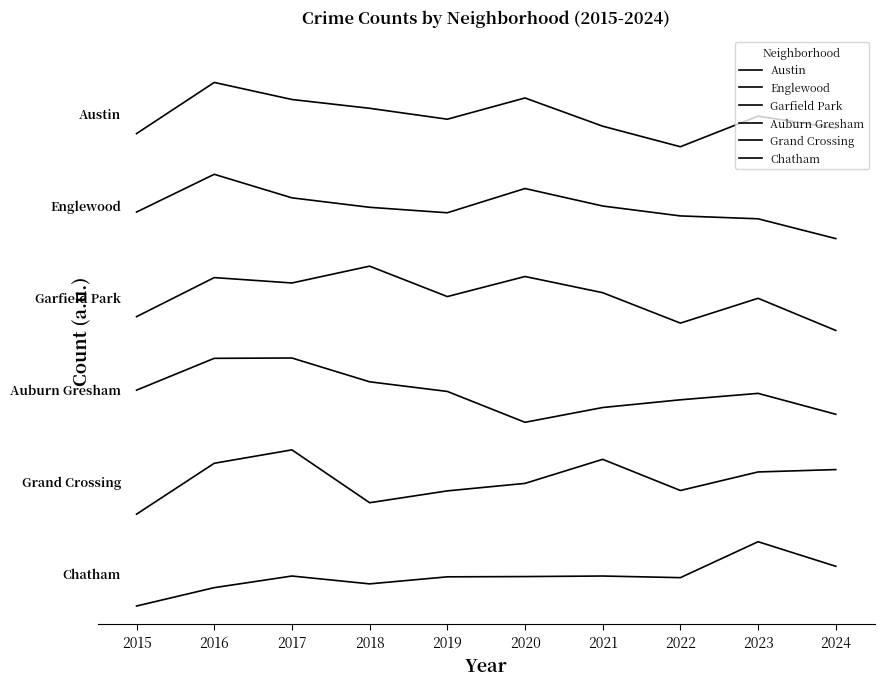

At which category does the chart reach its minimum across all series?

2015